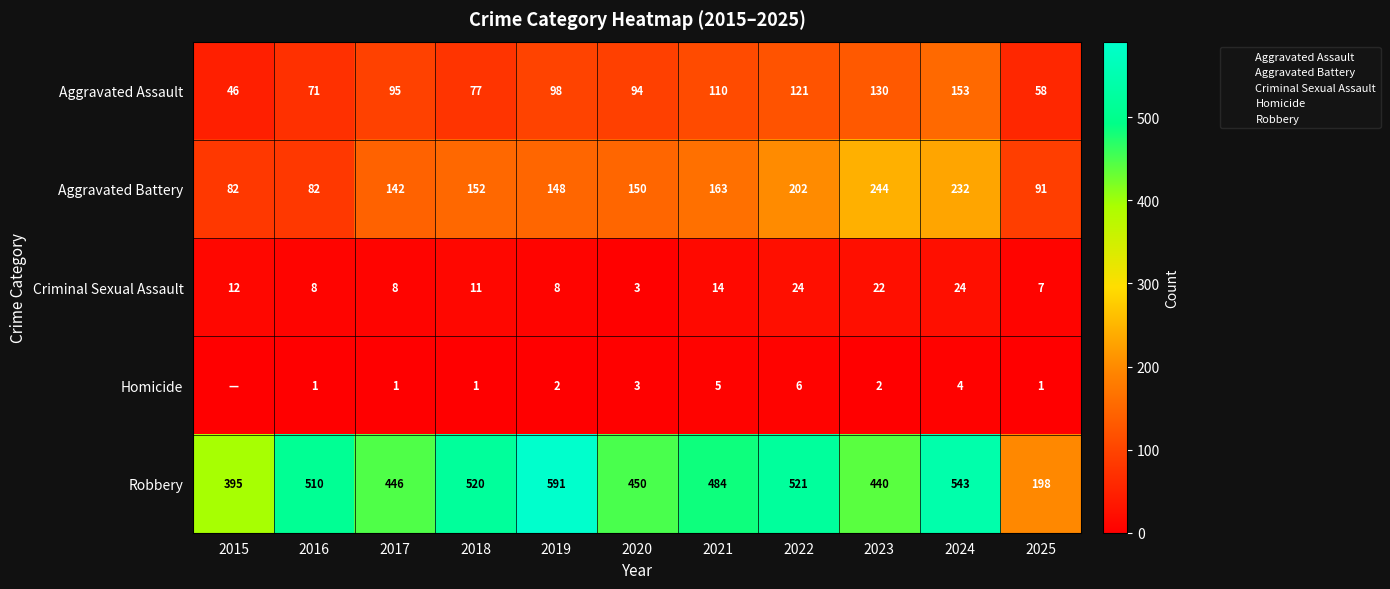

Rank the series by their maximum value, from highest to lowest.

Robbery, Aggravated Battery, Aggravated Assault, Criminal Sexual Assault, Homicide